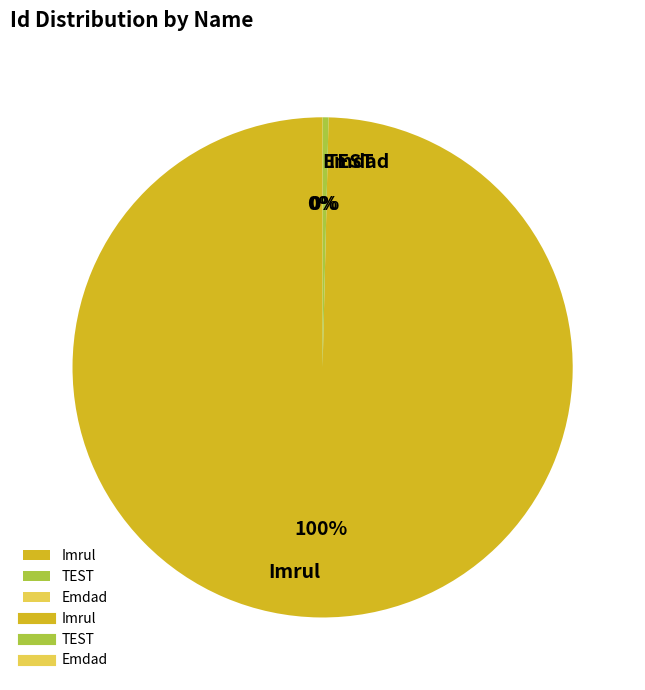

To the nearest percent, what is the average slice percentage?

33%